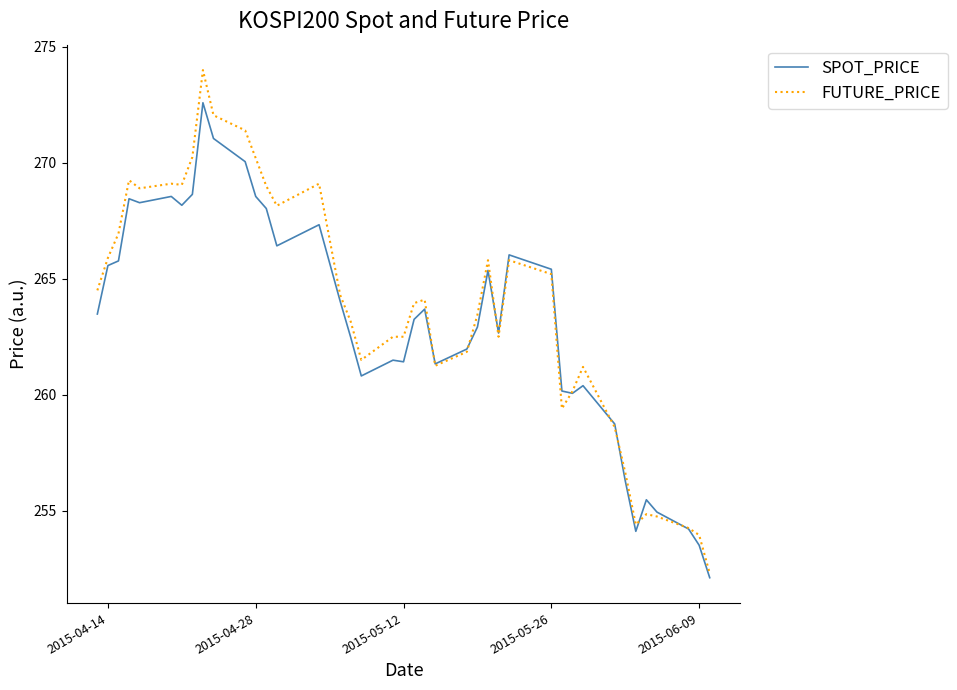

Rank the series by their maximum value, from highest to lowest.

FUTURE_PRICE, SPOT_PRICE